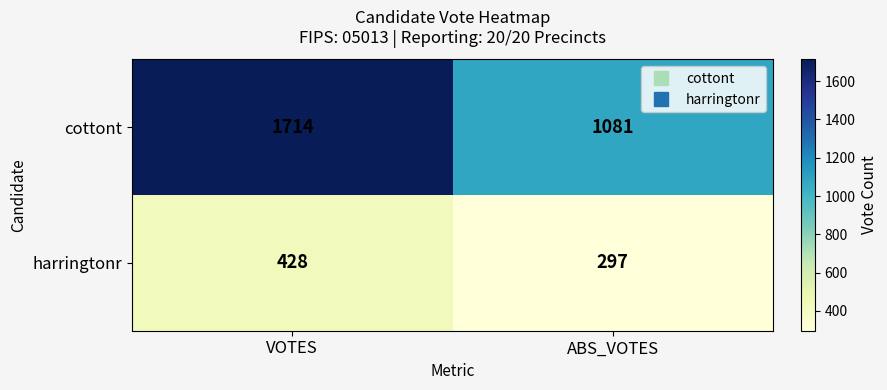

Reading left to right, extract all data points from this chart.

cottont: VOTES=1714	ABS_VOTES=1081
harringtonr: VOTES=428	ABS_VOTES=297